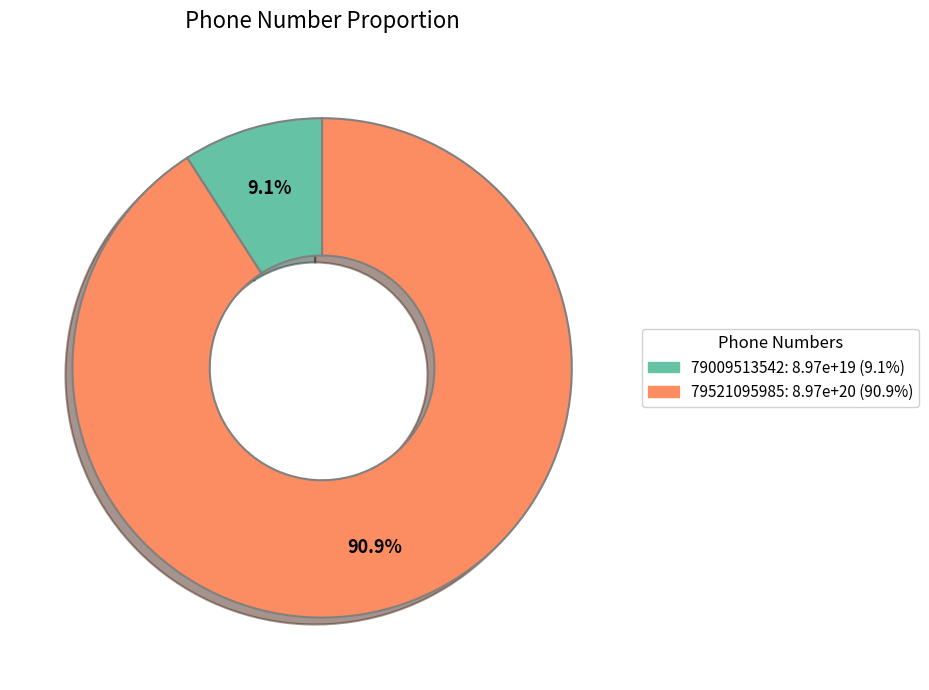

To the nearest percent, what is the difference between the 79521095985 and 79009513542 slice percentages?

82%